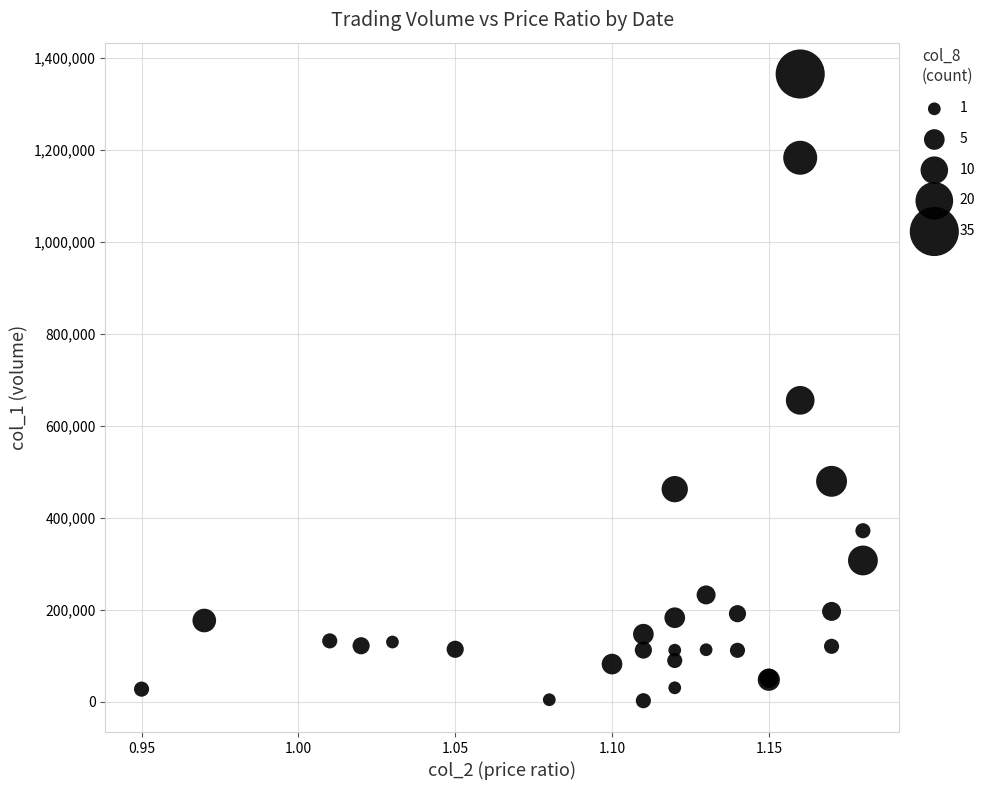

What Y value in the scatter plot is closest to 683405?

655200